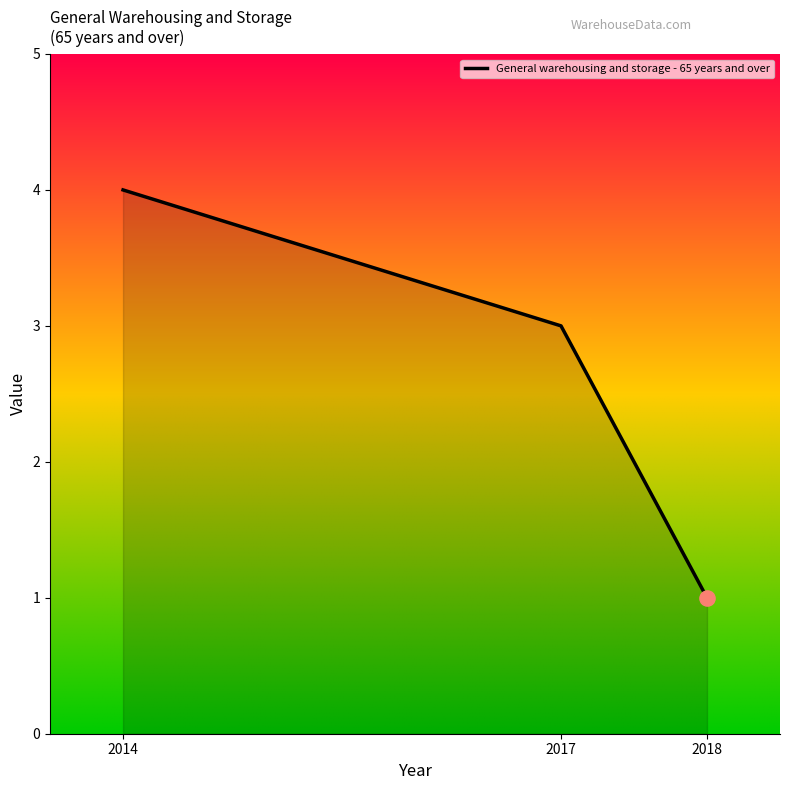

Between 2017 and 2014, which is larger?

2014